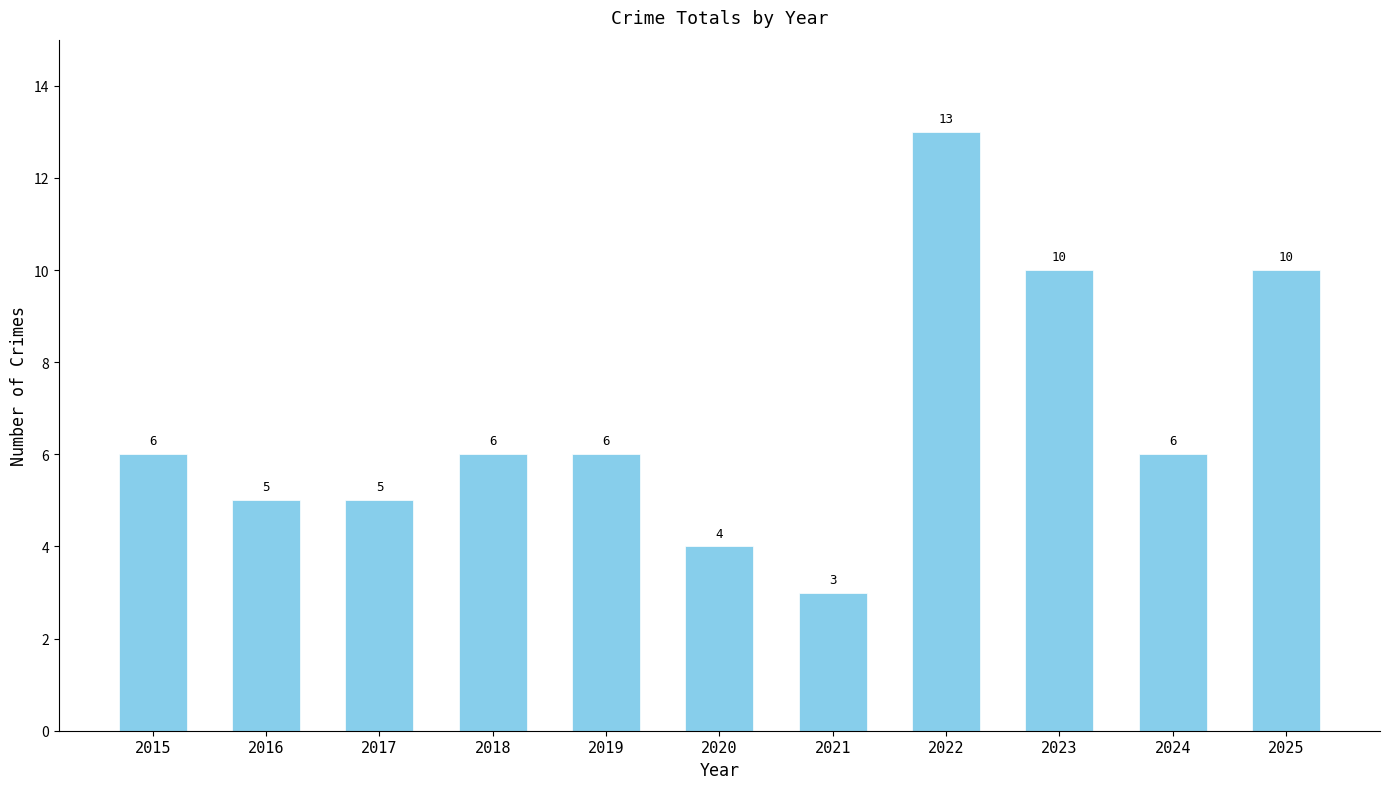

What is the ratio of the value at 2019 to the value at 2017?

1.2